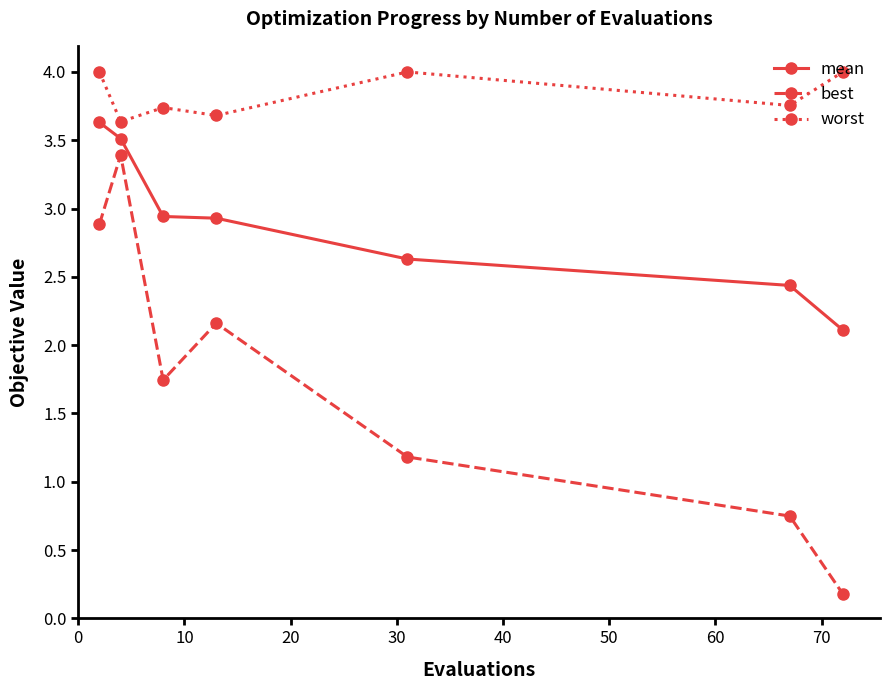

At how many categories does at least one series exceed 1?

7